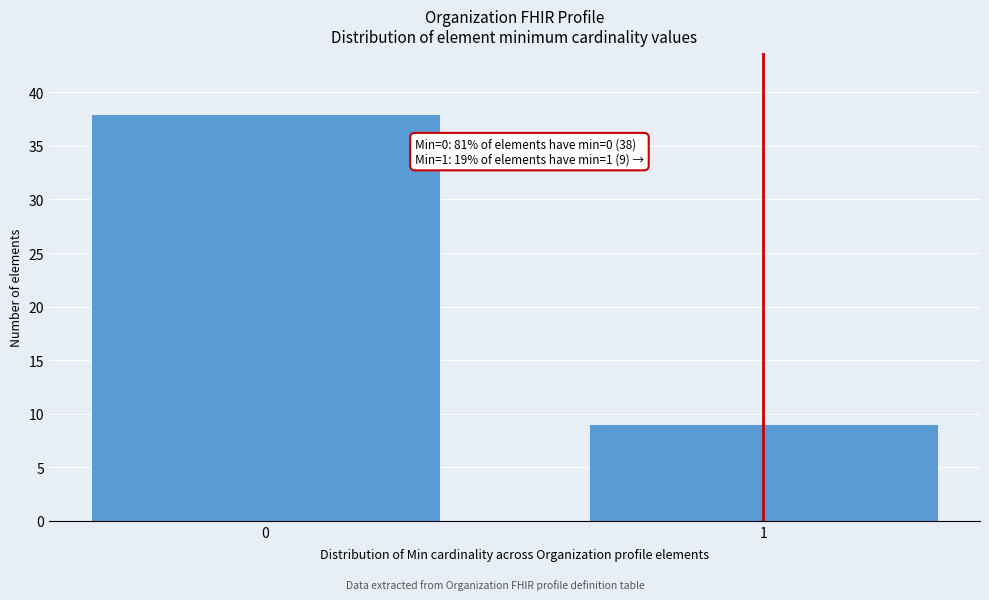

Reading left to right, transcribe all the data shown in this chart.

38	9